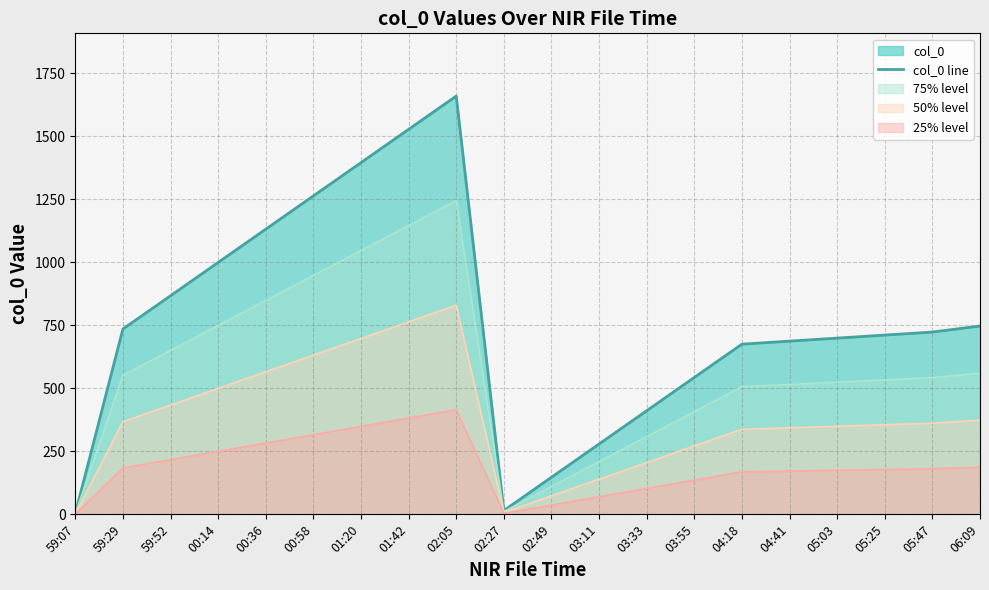

Does the chart have visible grid lines?

Yes